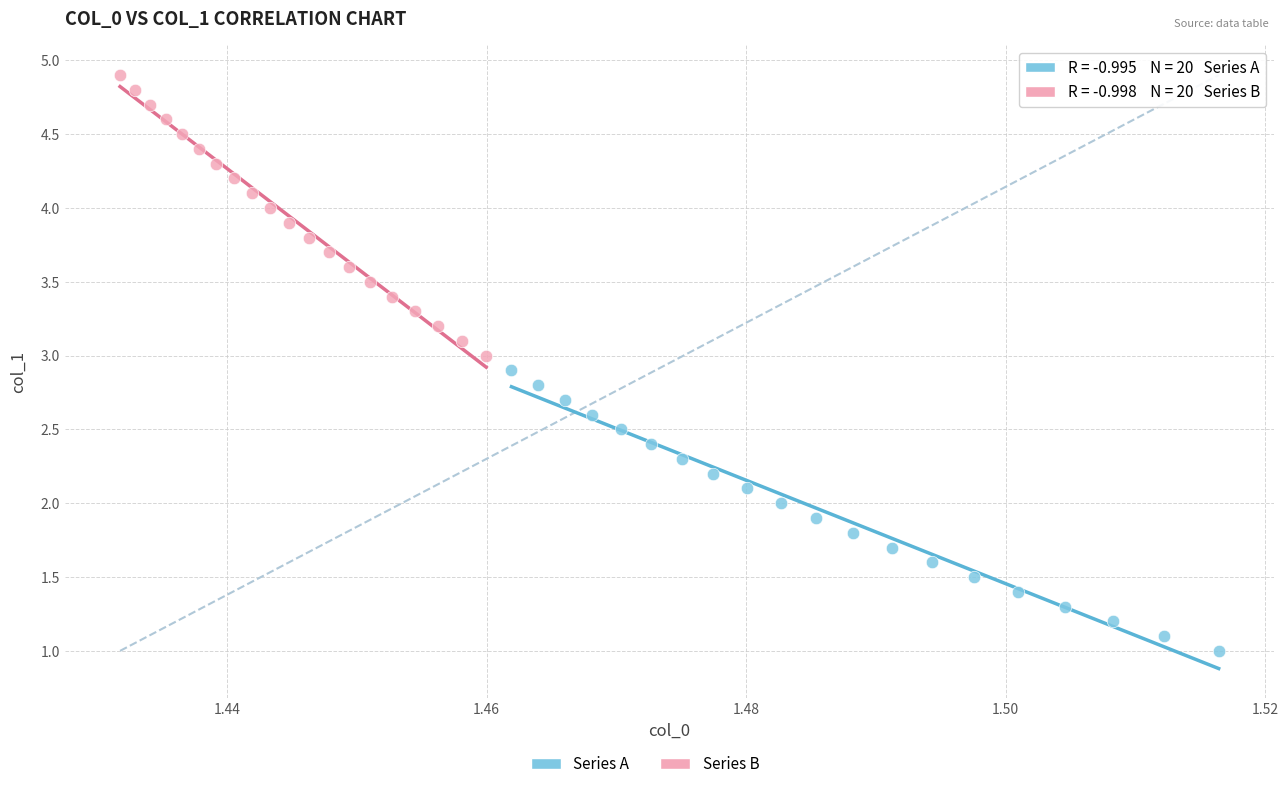

Which series contains the highest Y value?

Series B